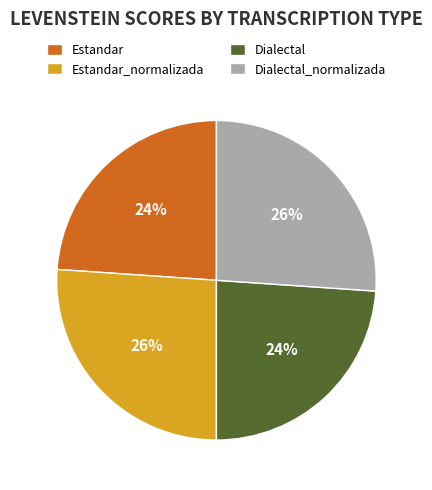

Count the number of slices in the pie.

4